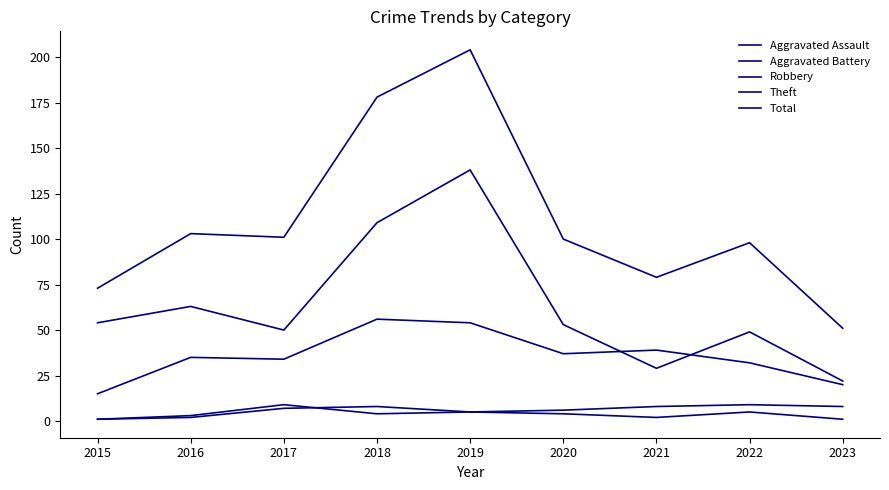

Does the chart display data point markers on the line(s)?

No